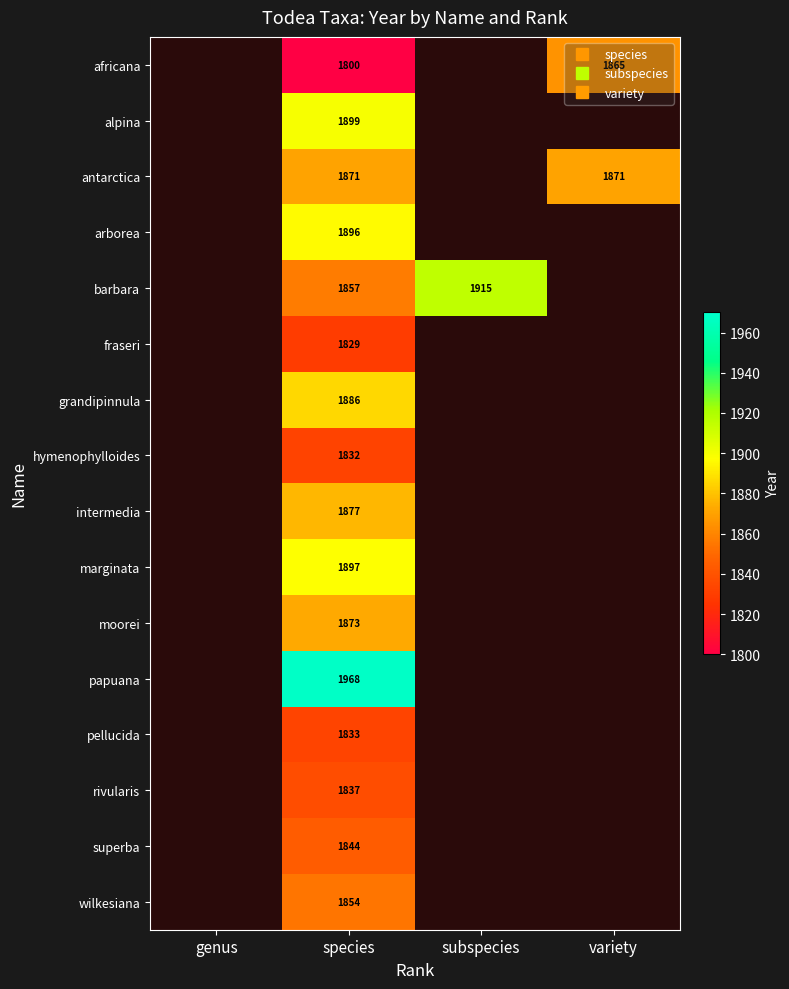

What is the total value across all series at species?

29853